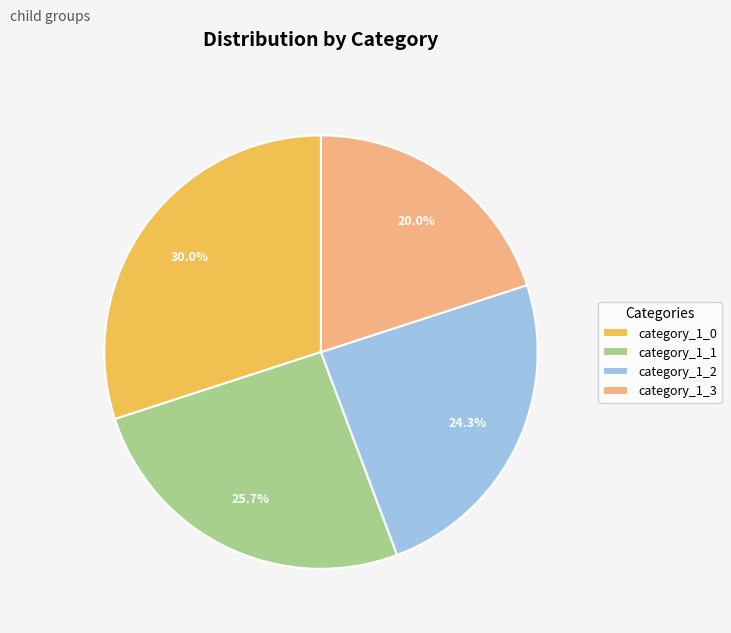

Is category_1_2 the majority of the pie?

No